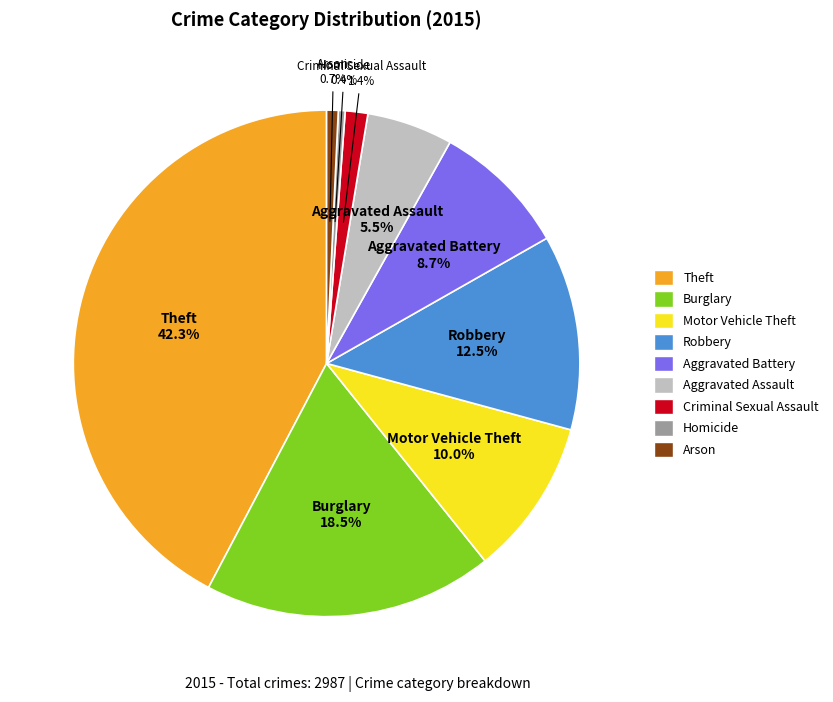

To the nearest percent, what is the difference between the Homicide and Robbery slice percentages?

12%